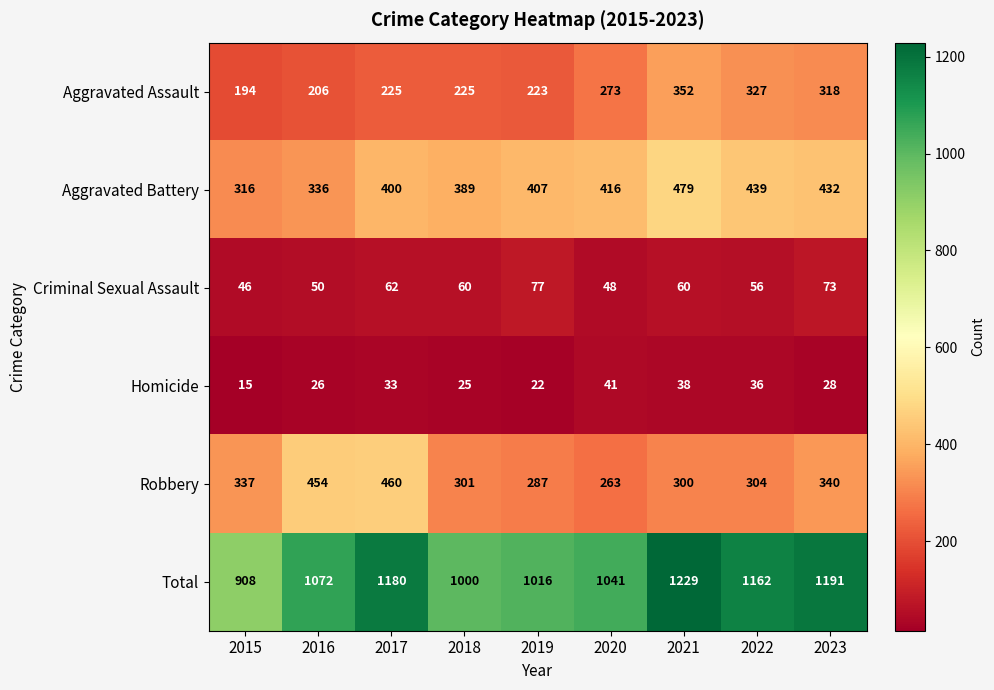

What is the maximum value for Aggravated Assault?

352